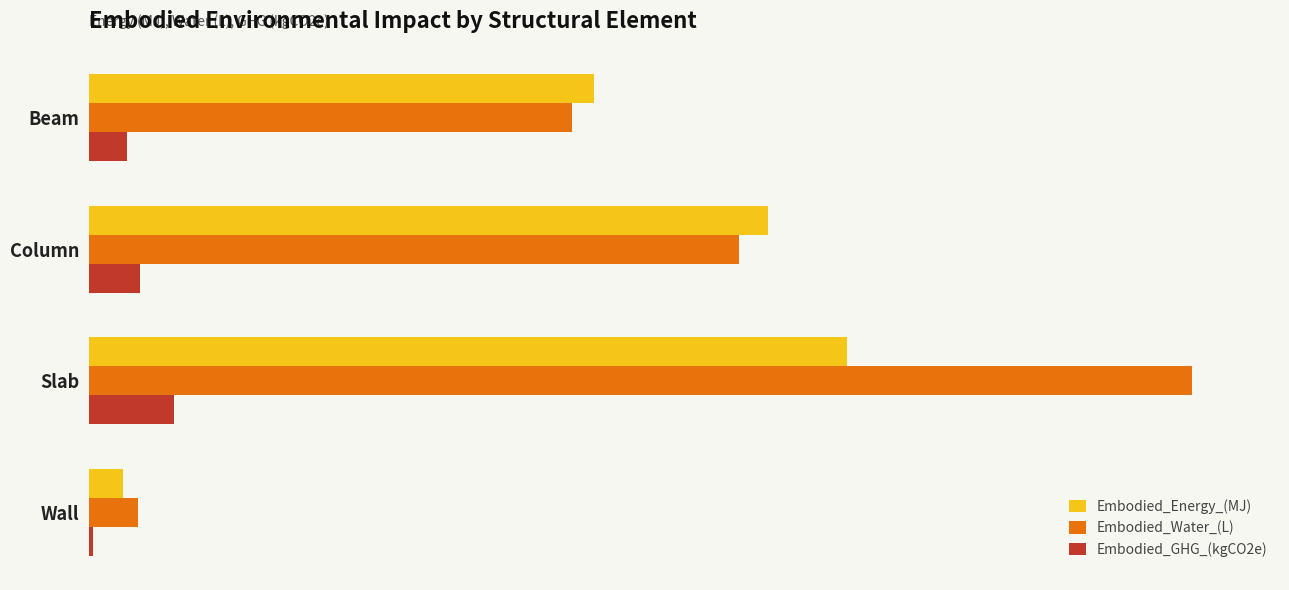

What is the sum of all Embodied_Water_(L) values?

46602188.0